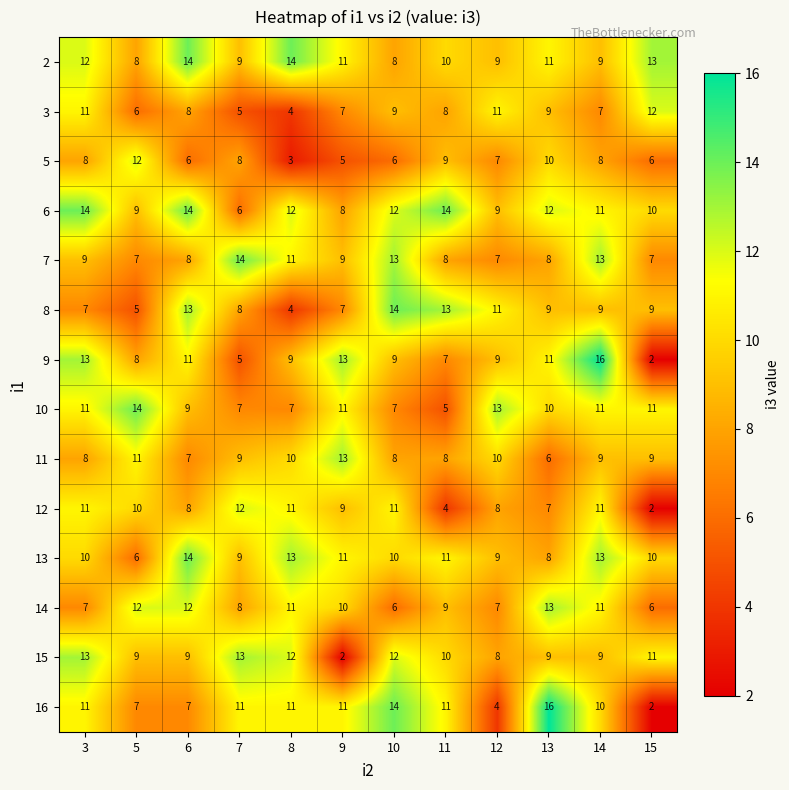

What is the maximum value shown in the chart?

16